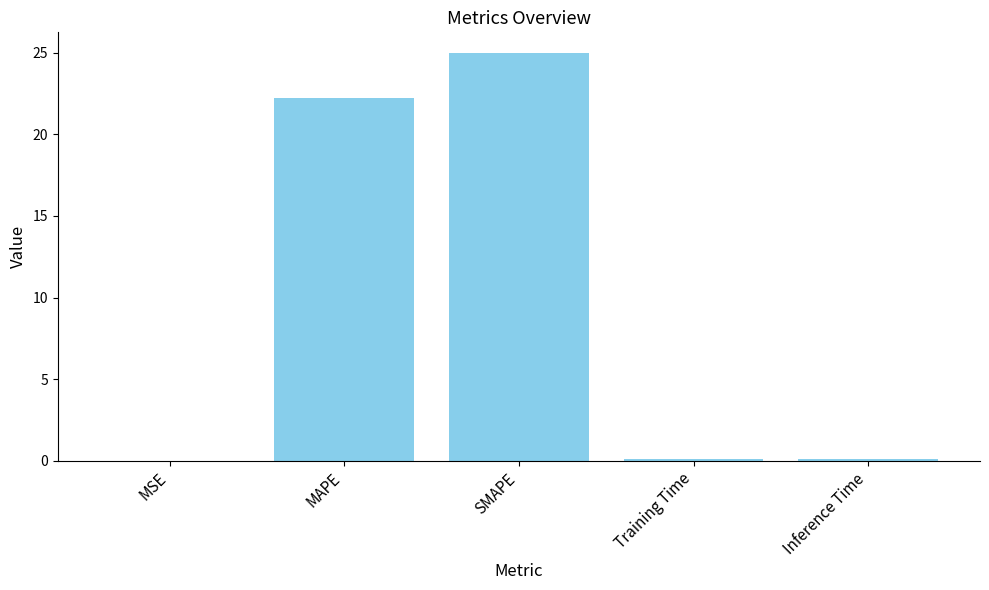

What is the difference between the values at MSE and Inference Time?

0.1